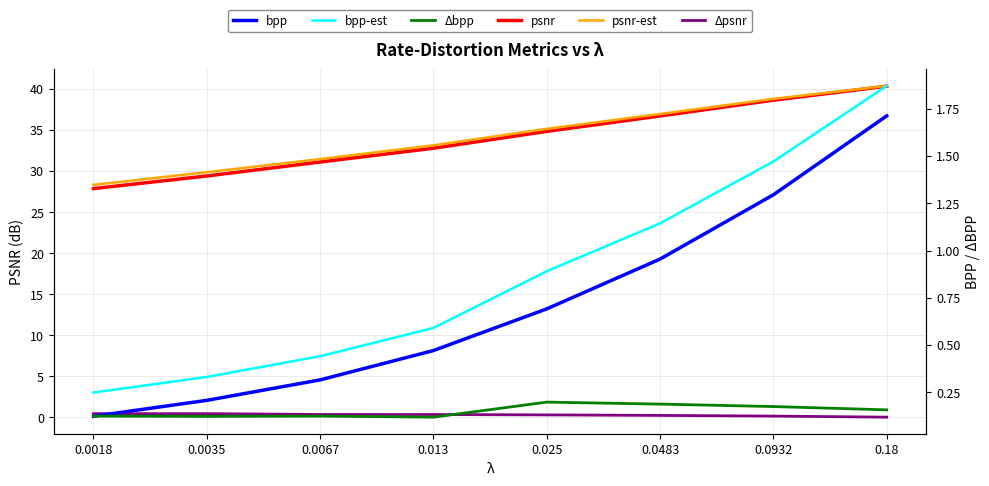

Rank the series at 0.0035 from highest to lowest value.

psnr-est, psnr, Δpsnr, bpp-est, bpp, Δbpp